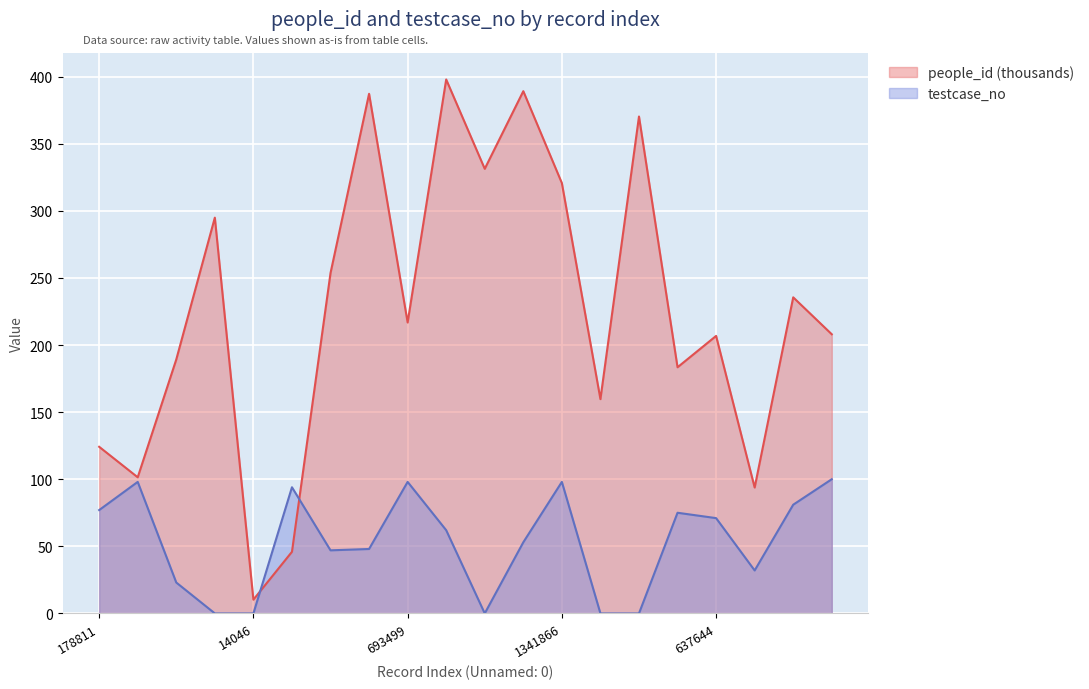

In people_id, how many points are lower than both neighbors (excluding endpoints)?

7